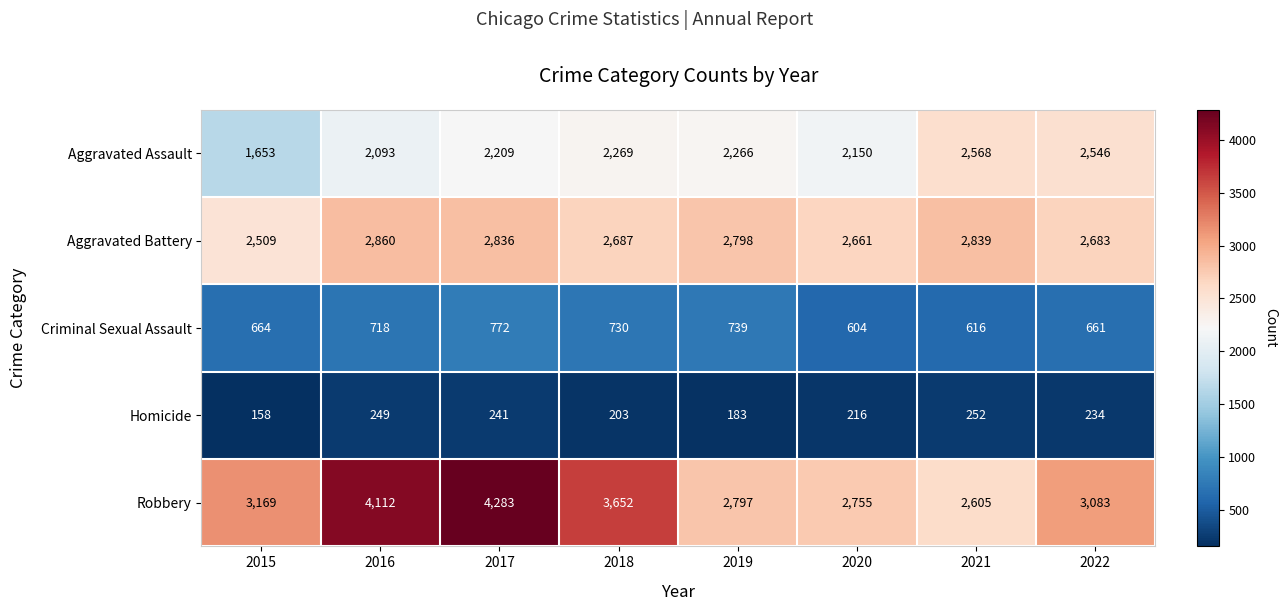

At how many categories does at least one series exceed 3490?

3